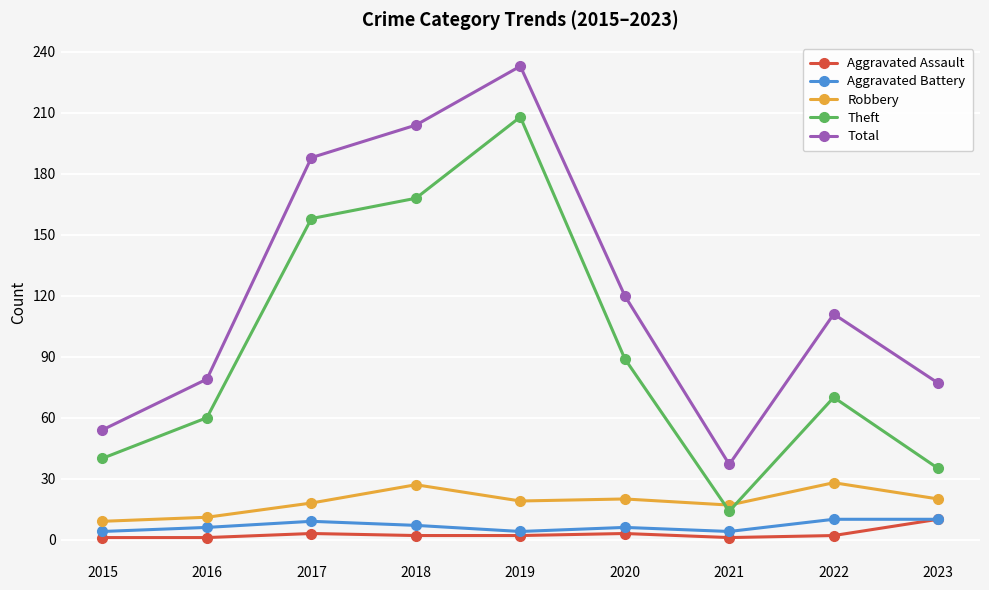

The value of Aggravated Battery at 2022 is 10. True or false?

True